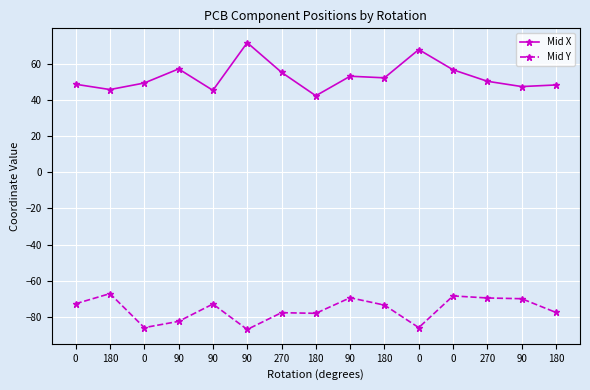

Is this an area chart (filled region under the line)?

No